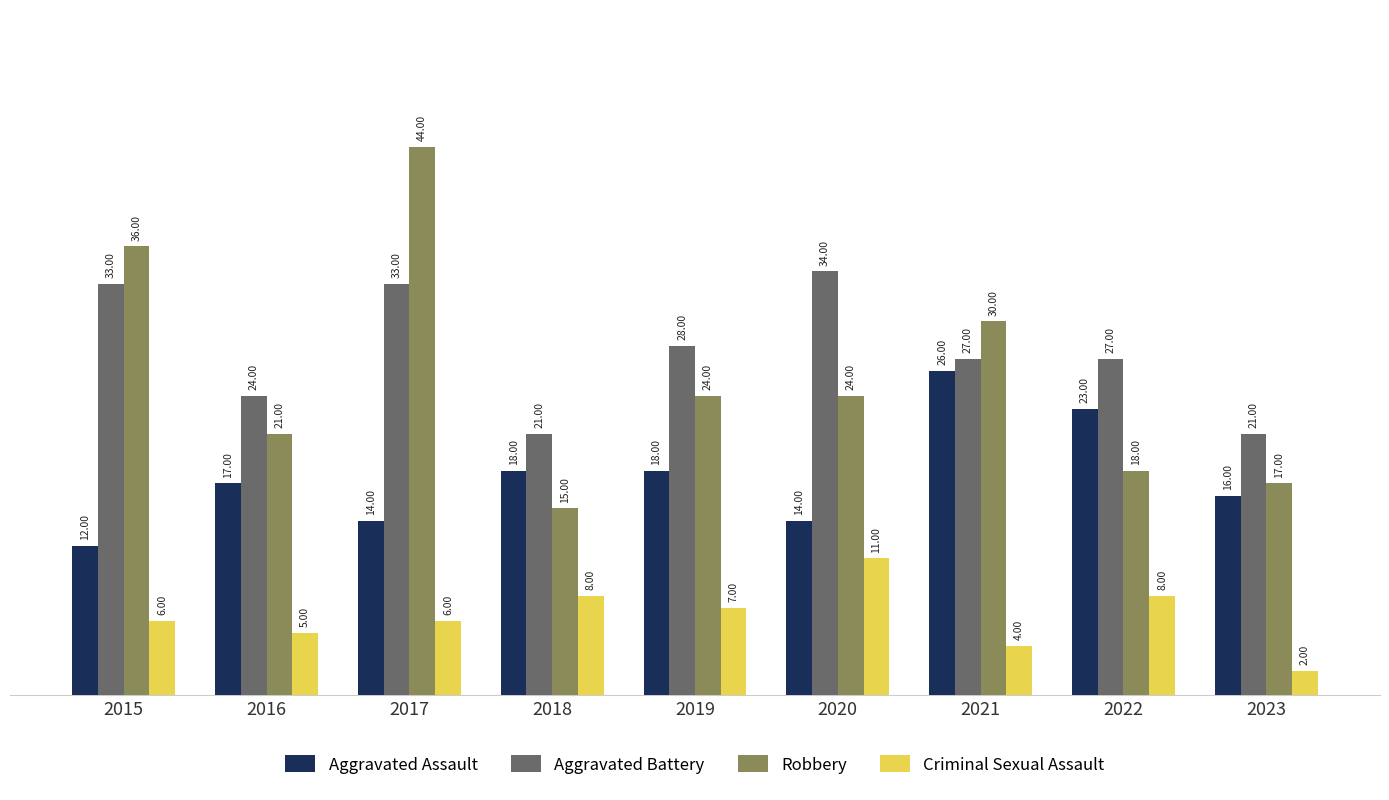

The Robbery series shows 52 at 2015. True or false?

False